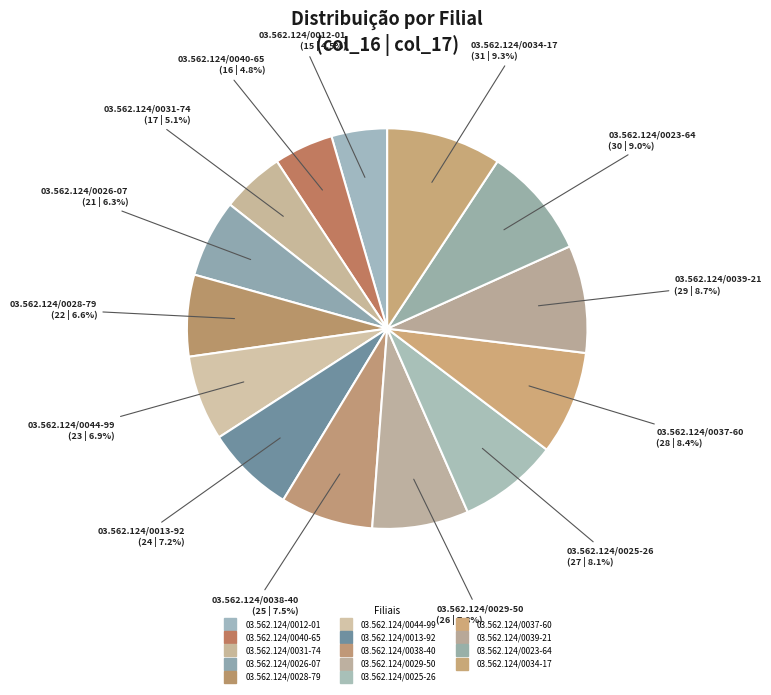

How many segments does this pie chart have?

14